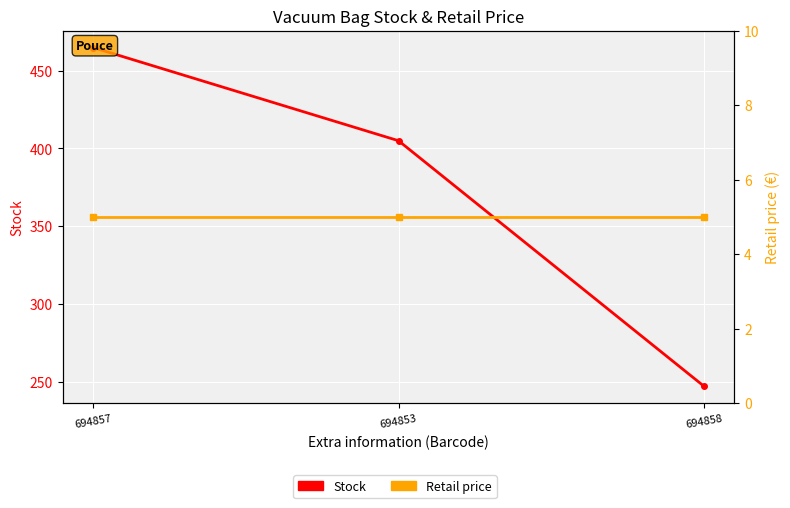

What position from the left is 694853?

2